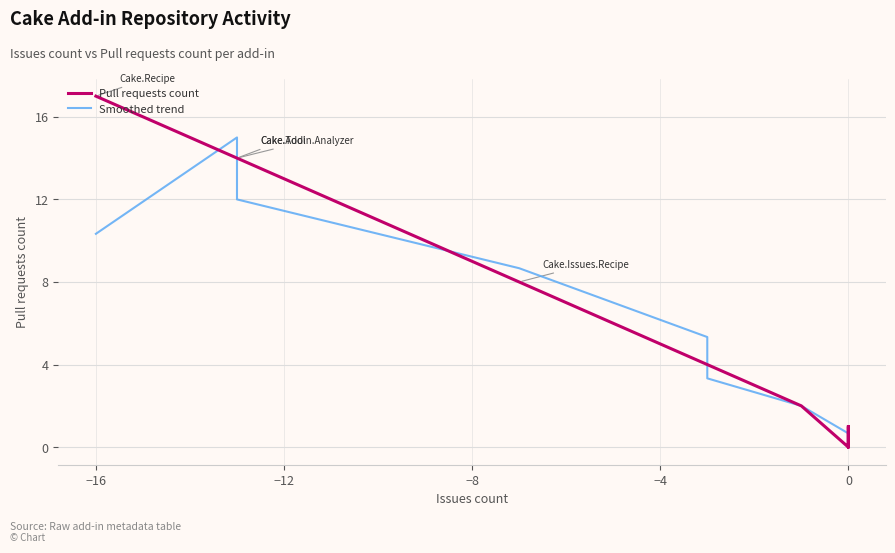

What is the difference between the second highest and minimum values in the Pull requests count series?

14.0